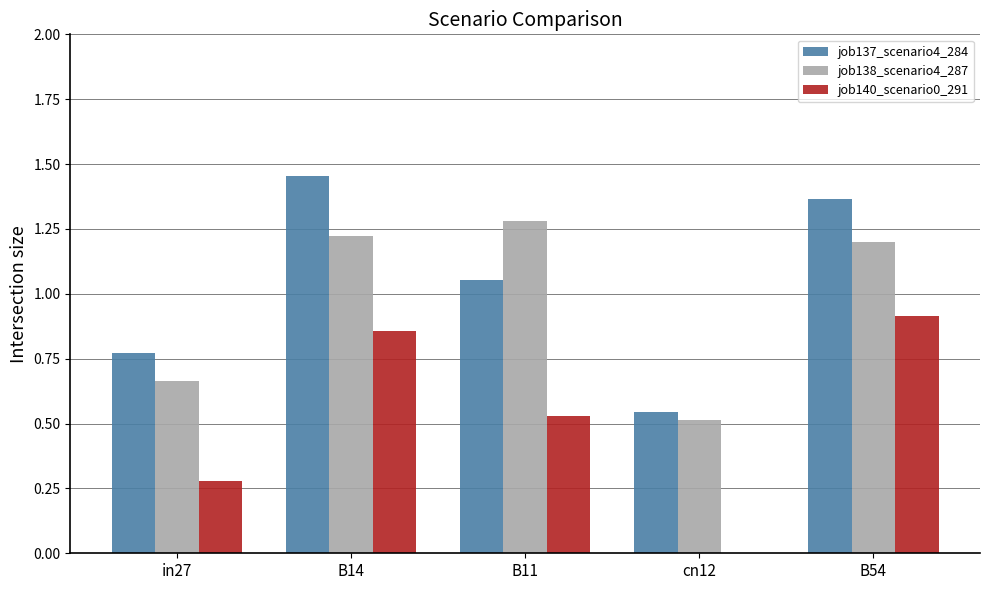

What is the total value across all series at B54?

3.5